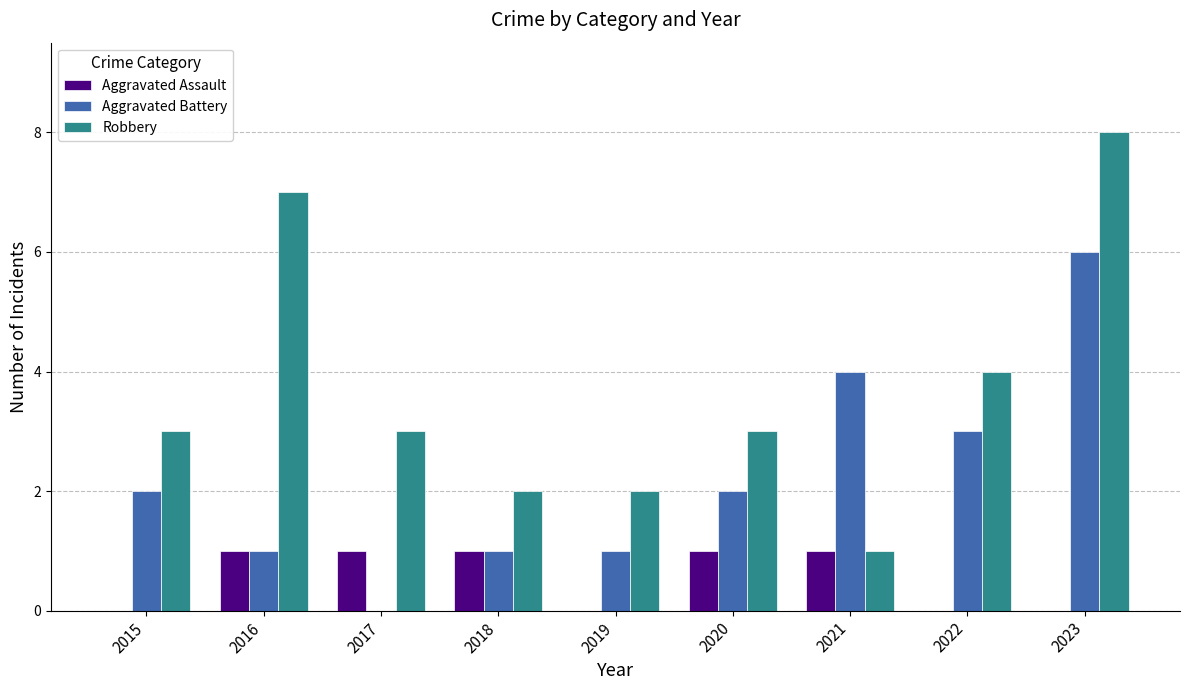

What is the sum of all Aggravated Assault values?

5